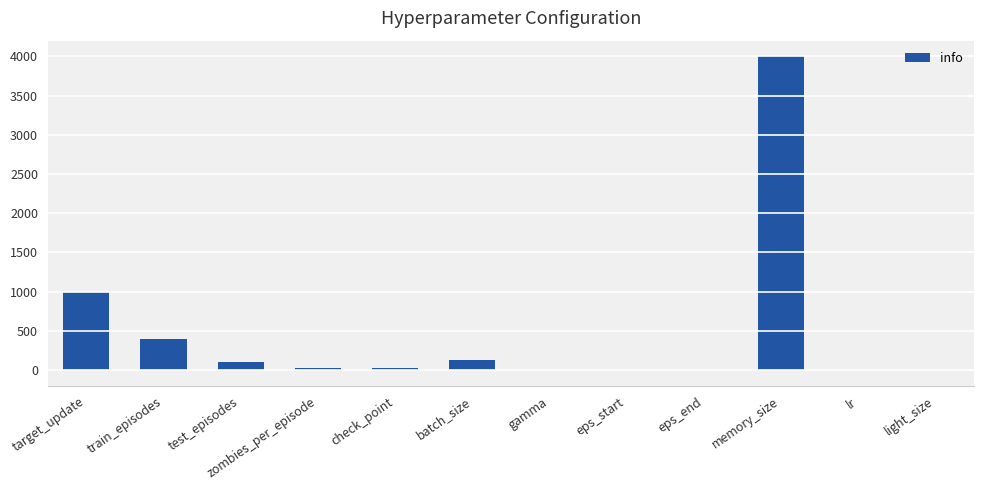

Where is the data nearest to the value 1997?

target_update